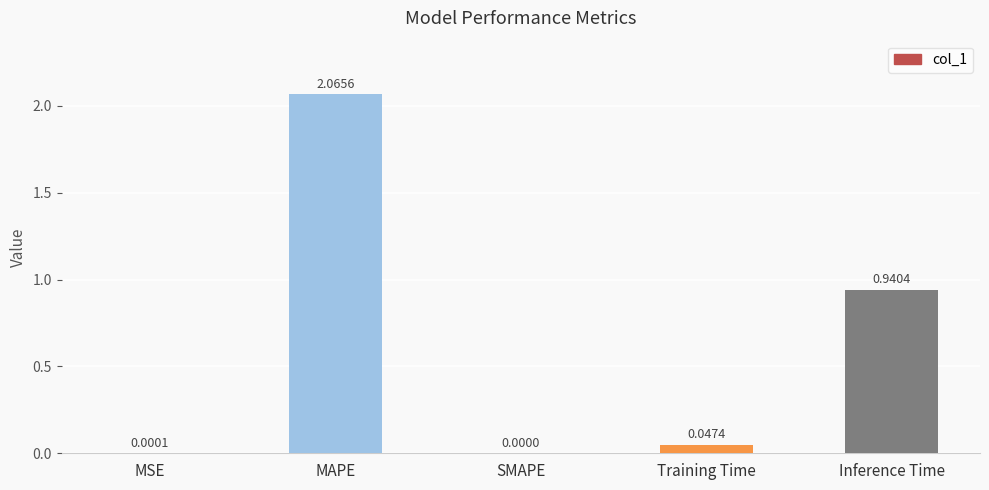

Which label corresponds to the largest value in the chart?

MAPE